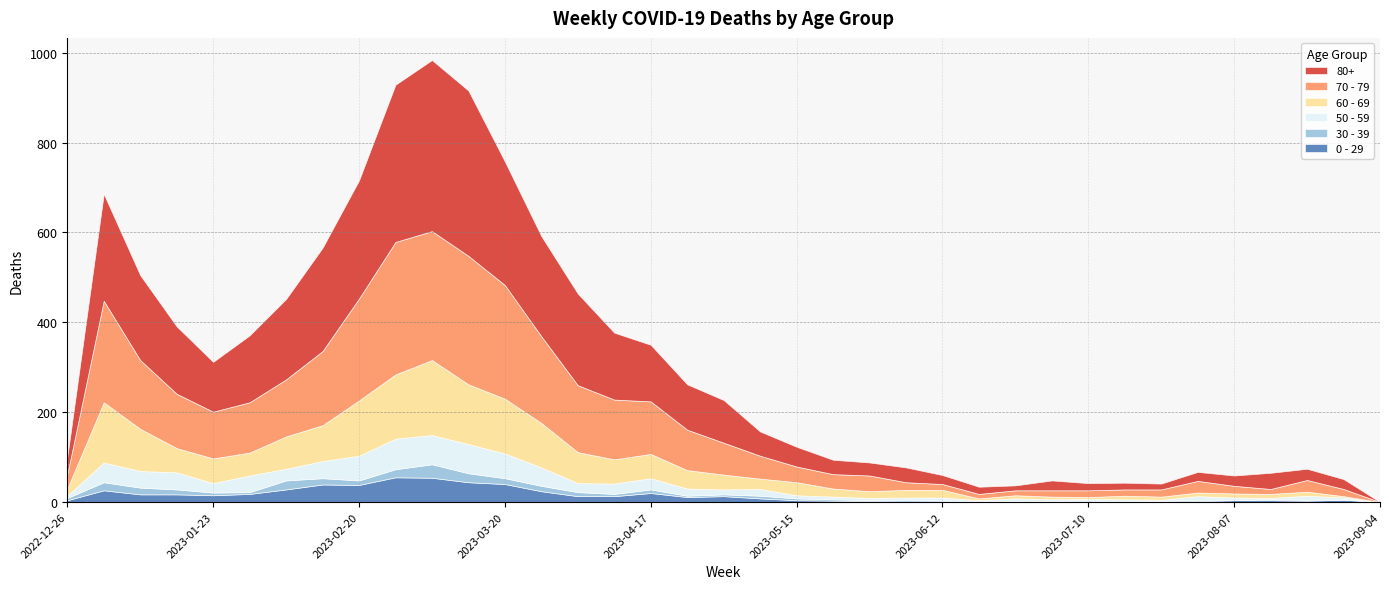

How many interior local valleys does the 30 - 39 series have?

8